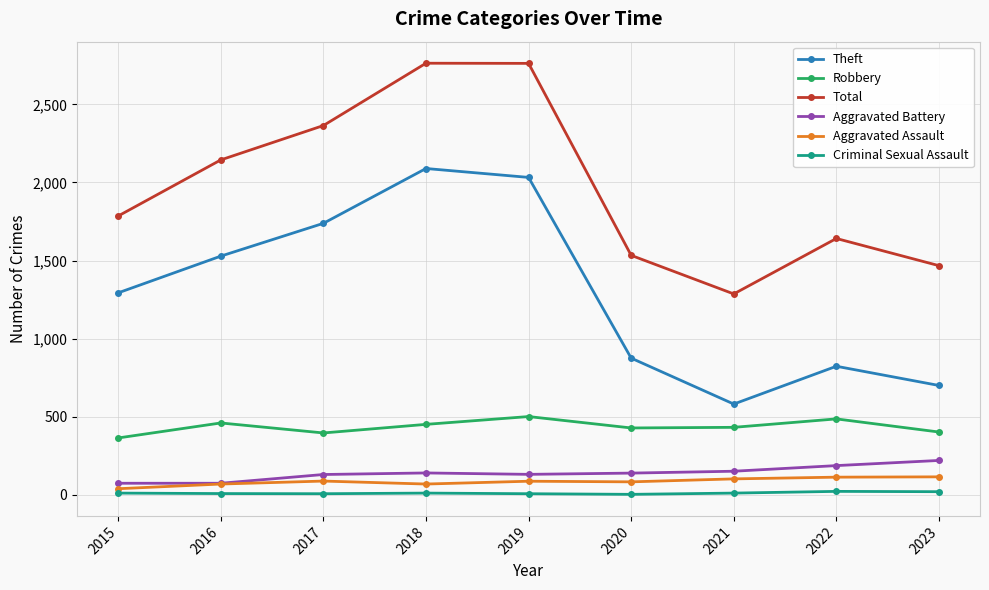

What is the greatest value displayed?

2763